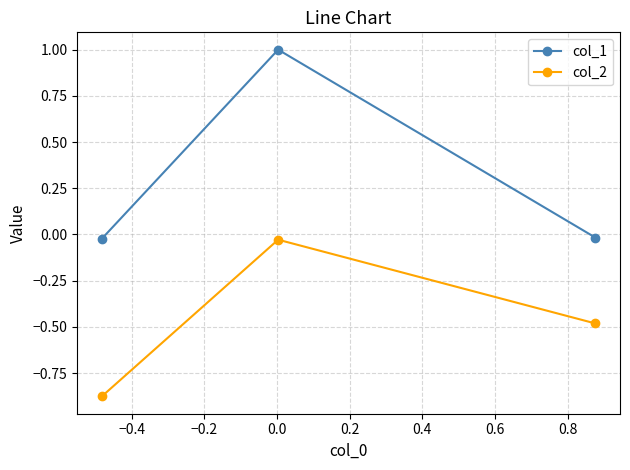

What is the difference between the second highest and minimum values in the col_2 series?

0.4